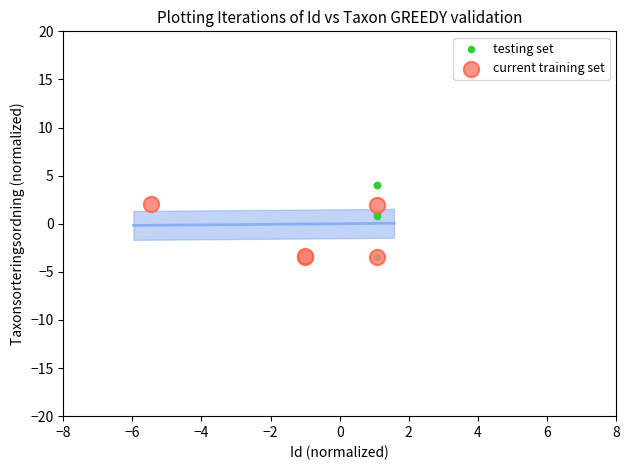

Which series contains the highest Y value?

testing set